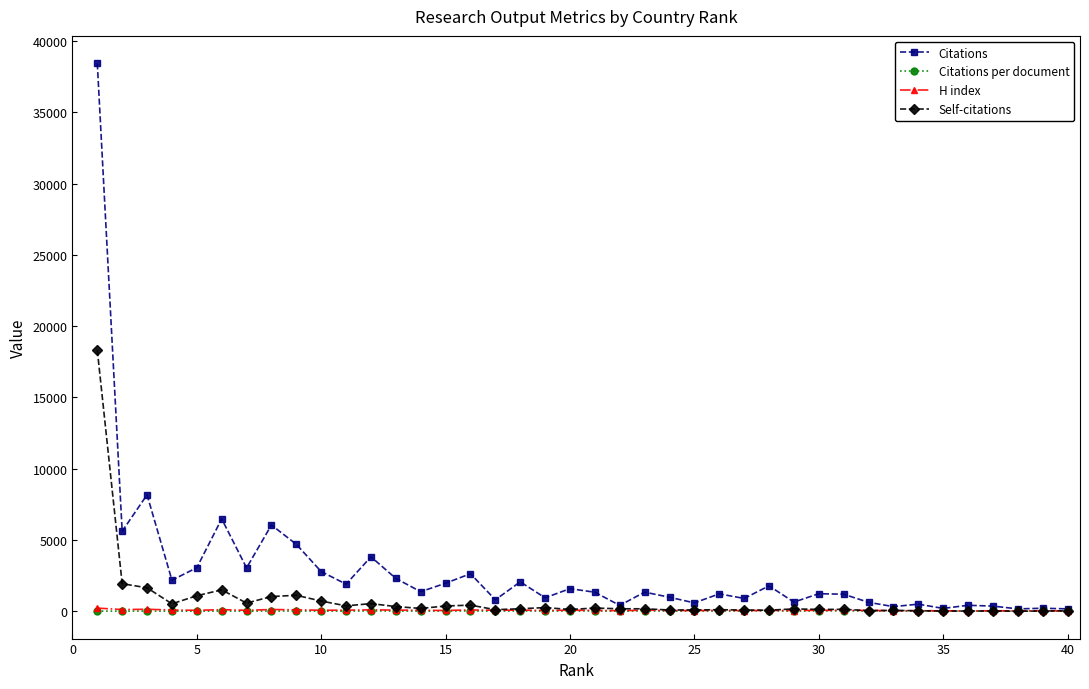

In Citations per document, how many points are higher than both neighbors (excluding endpoints)?

14